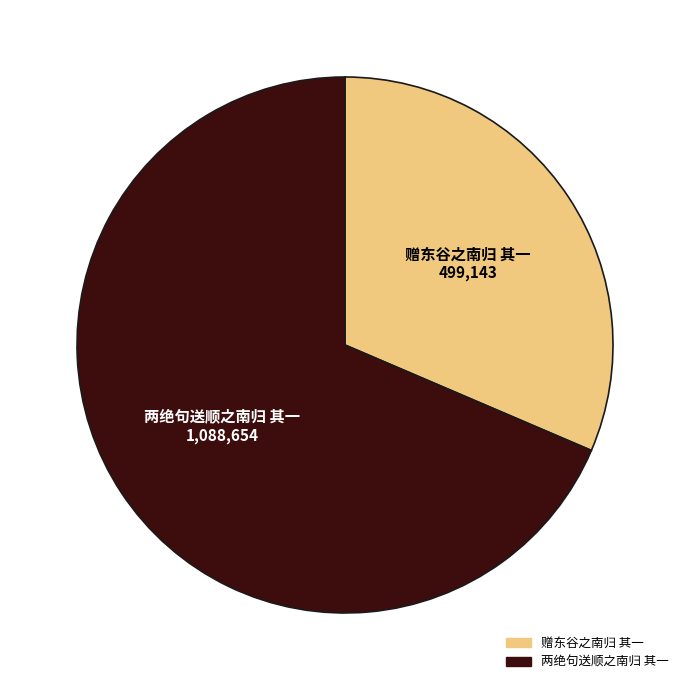

Combined, do 两绝句送顺之南归 其一 and 赠东谷之南归 其一 account for over 50%?

Yes